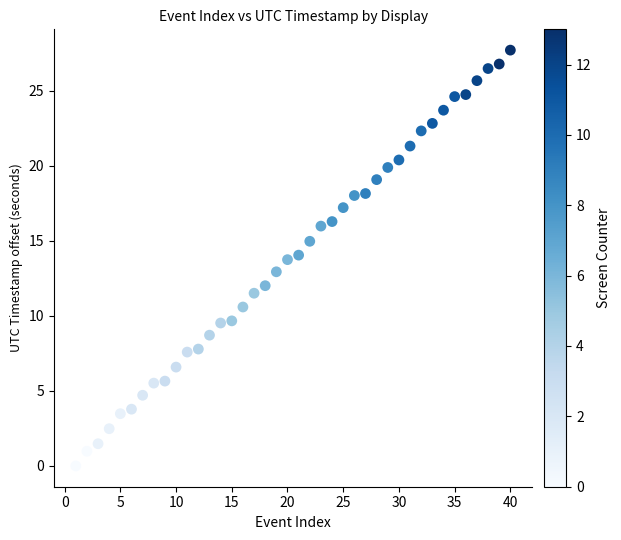

What is the range of Y values (max minus min)?

27.7